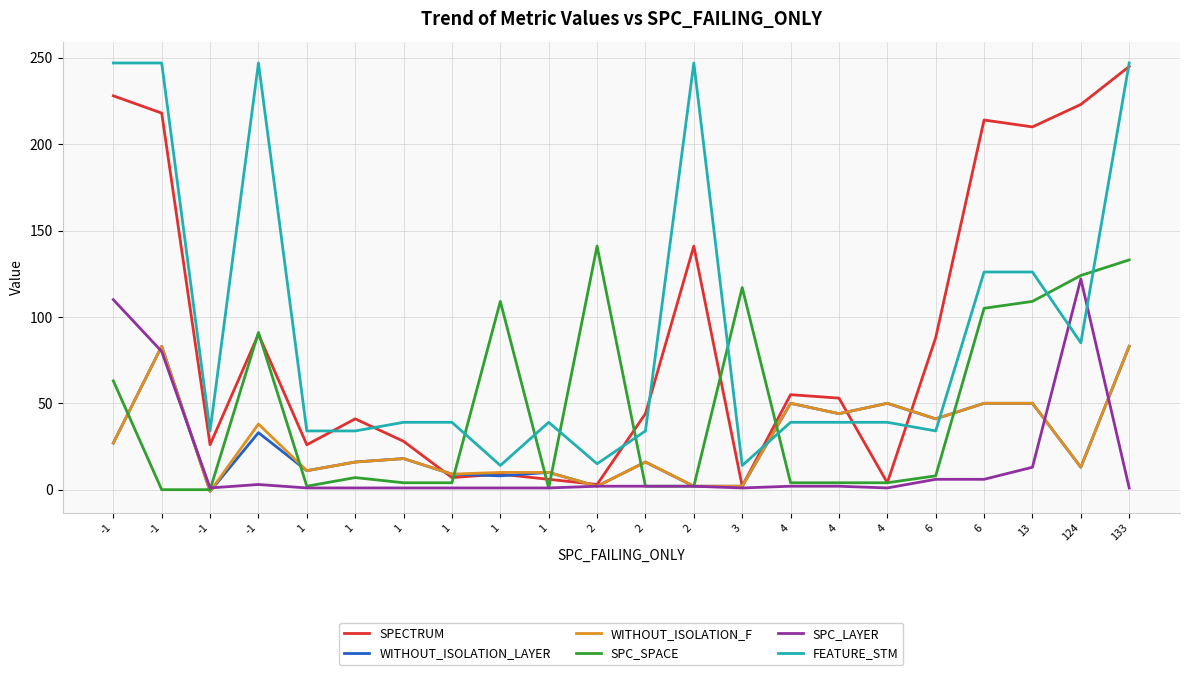

What are all the series names shown in the legend?

SPECTRUM, WITHOUT_ISOLATION_LAYER, WITHOUT_ISOLATION_F, SPC_SPACE, SPC_LAYER, FEATURE_STM